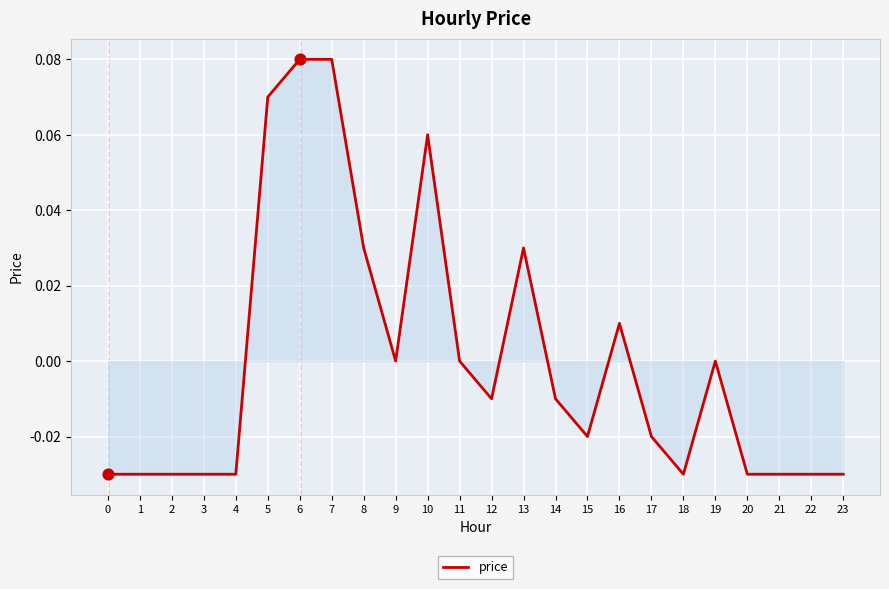

What is the change in value from 5 to 17?

-0.1